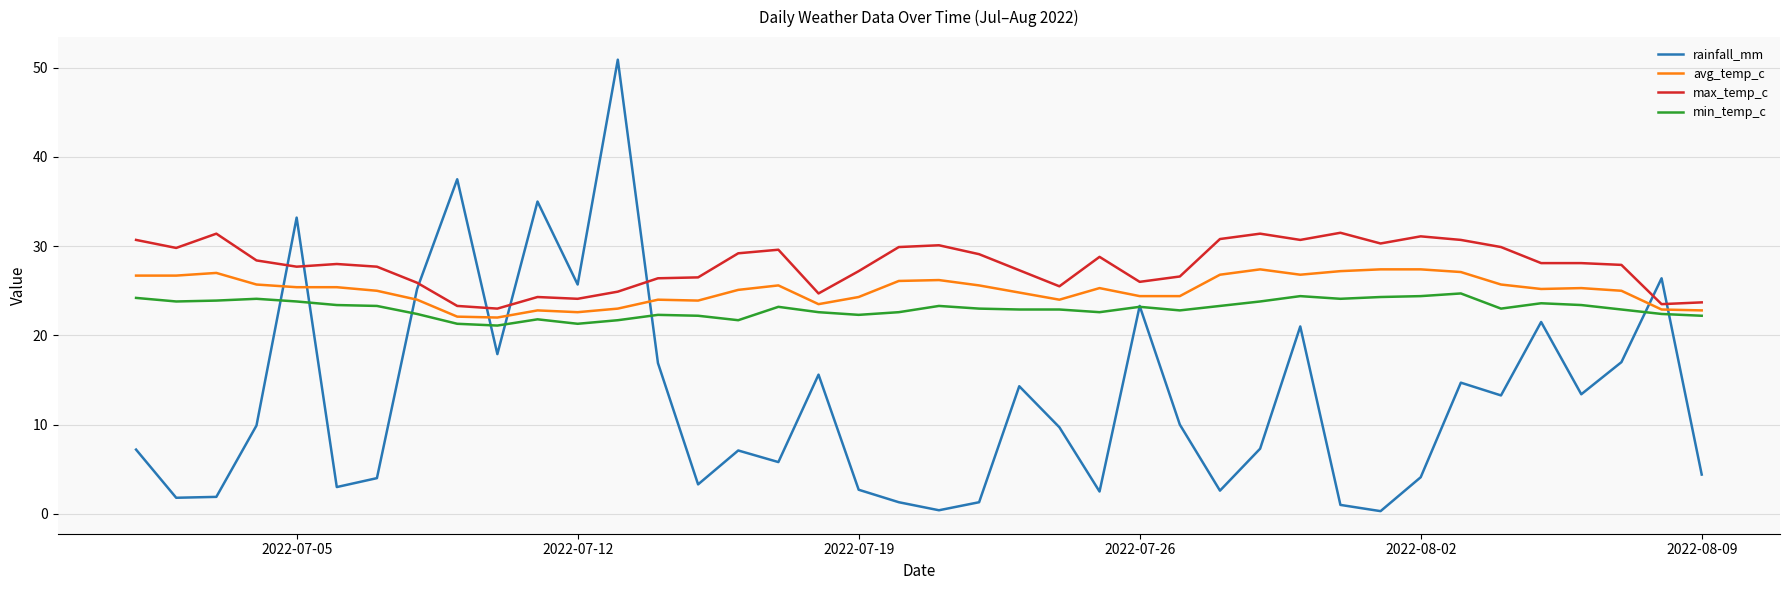

Which series has the largest total across all categories?

max_temp_c